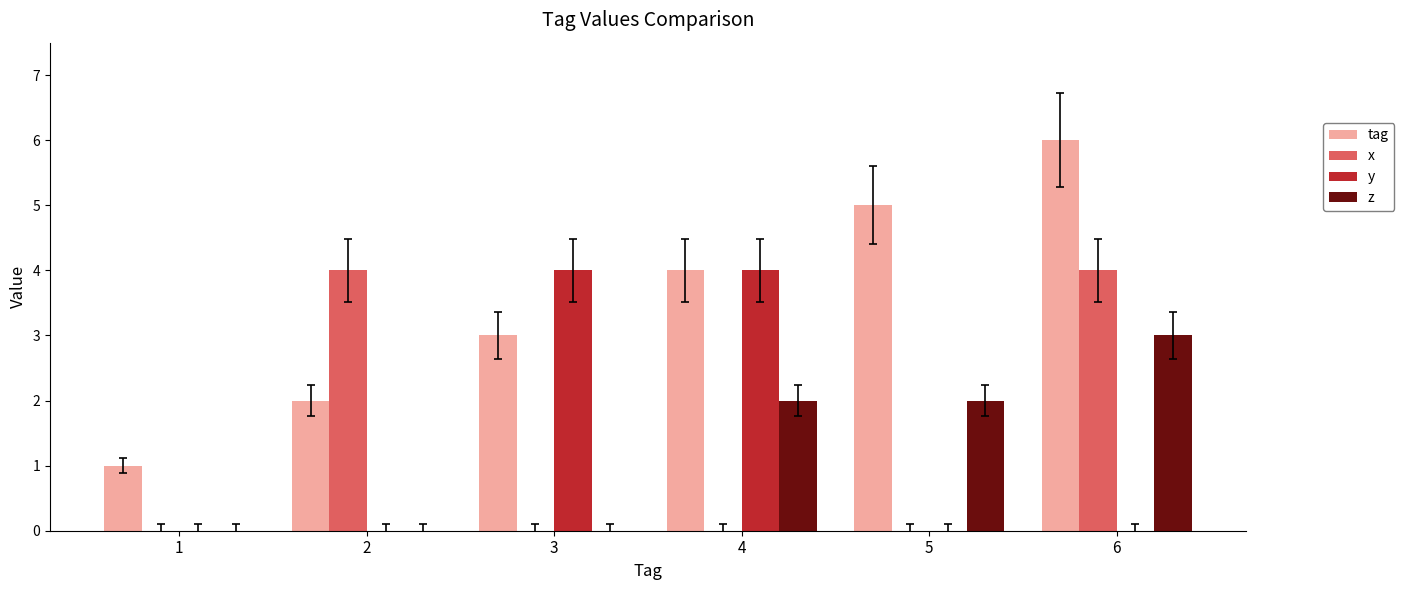

Is it true that y equals 0 at 5?

True